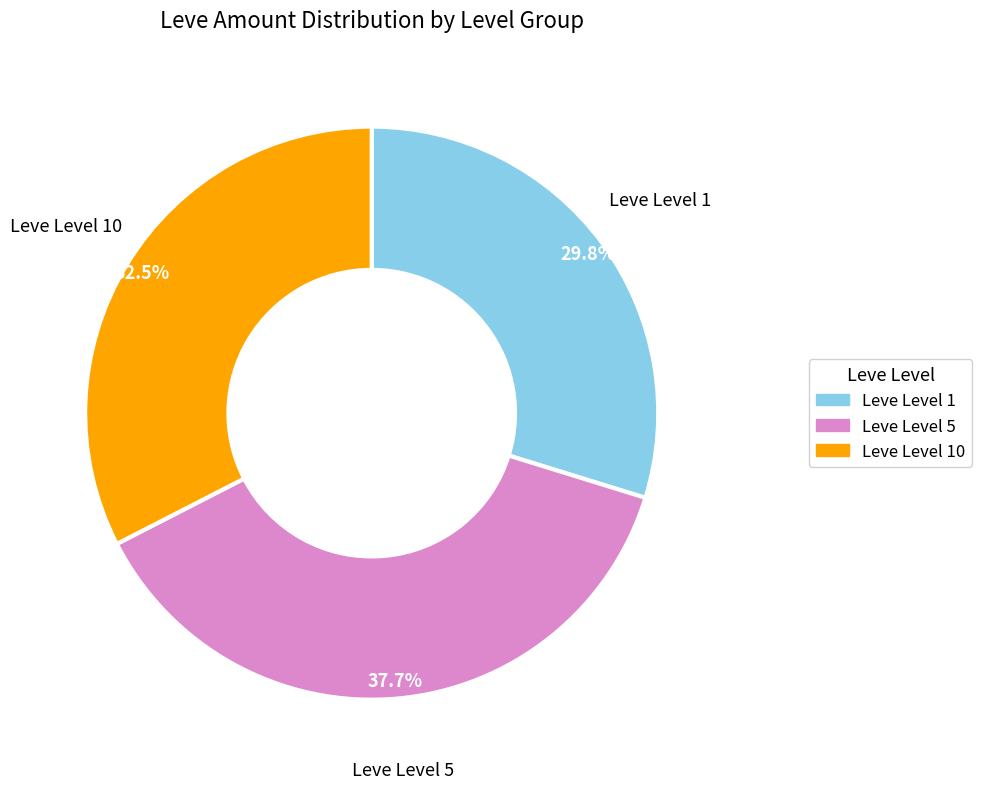

Is there any slice that represents more than half of the pie?

No